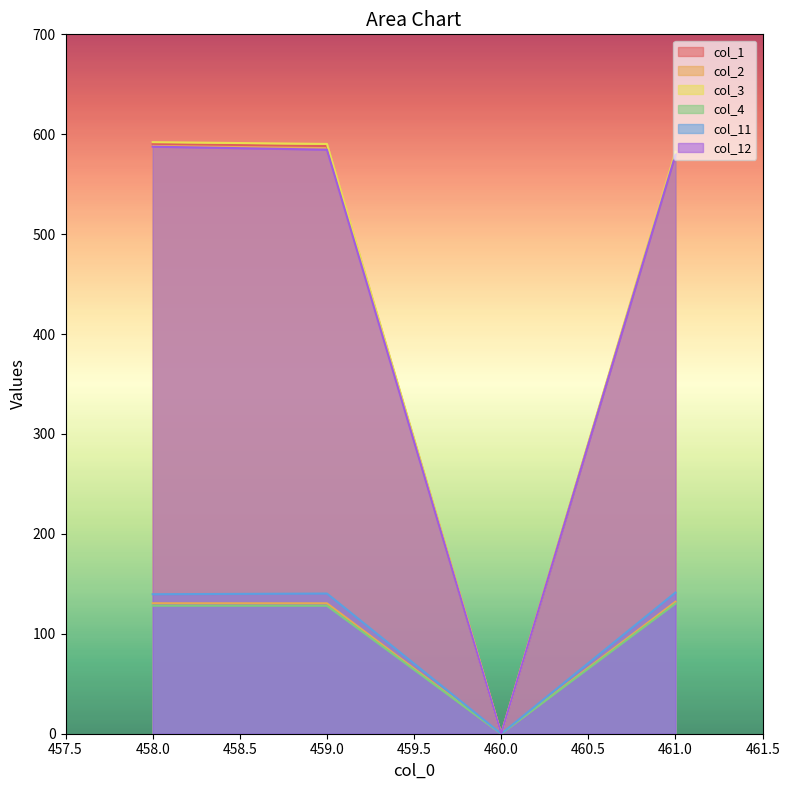

What is the value of the col_3 point at the 4th from the left?

582.5